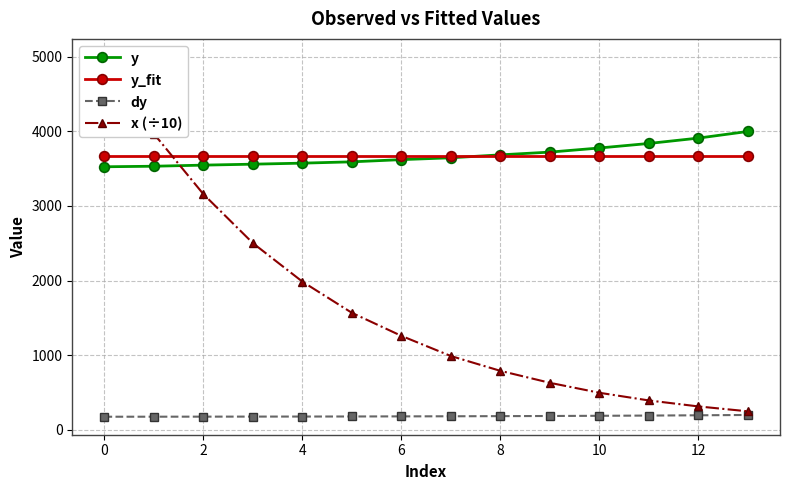

What is the lowest value of the y series?

3525.6